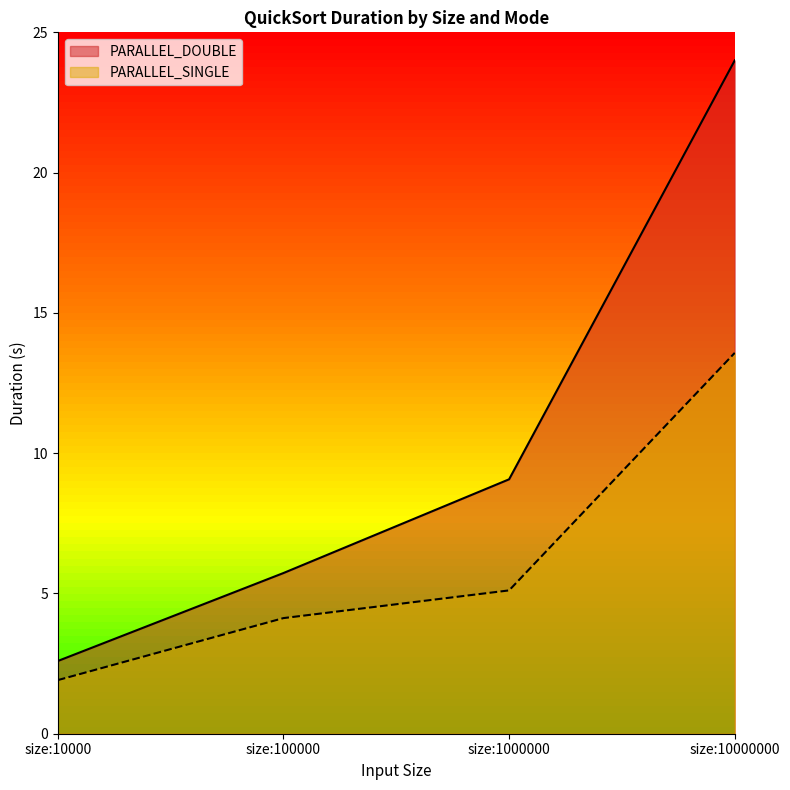

Between size:10000 and size:1000000, which series saw the biggest shift?

PARALLEL_DOUBLE